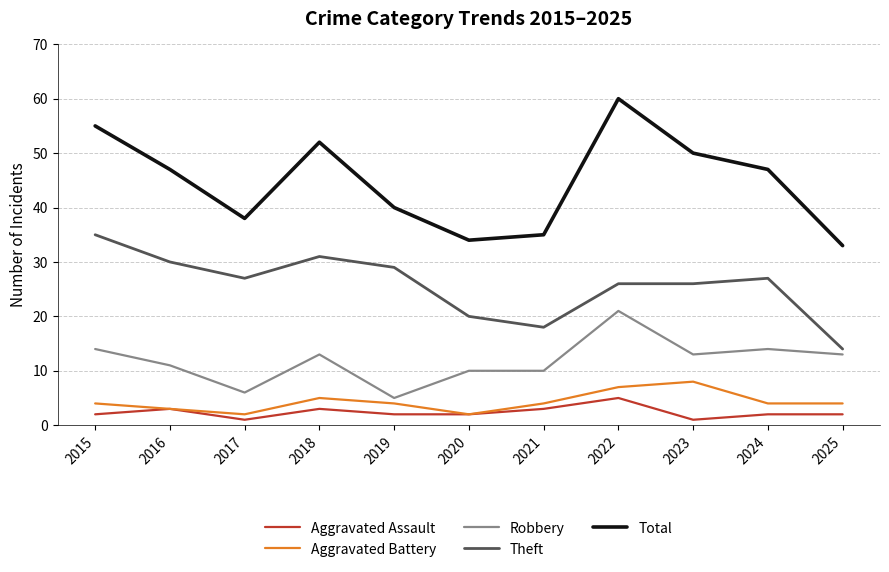

True or false: Aggravated Assault and Robbery intersect in this chart.

False